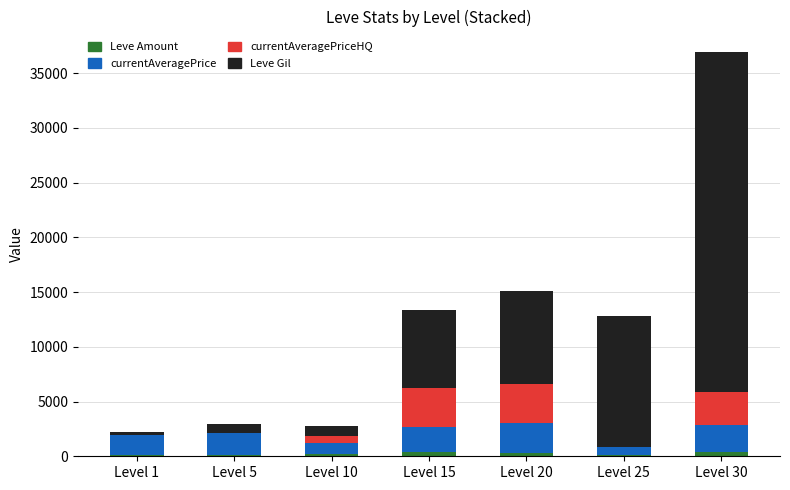

At which category is the sum across all series the highest?

Level 30